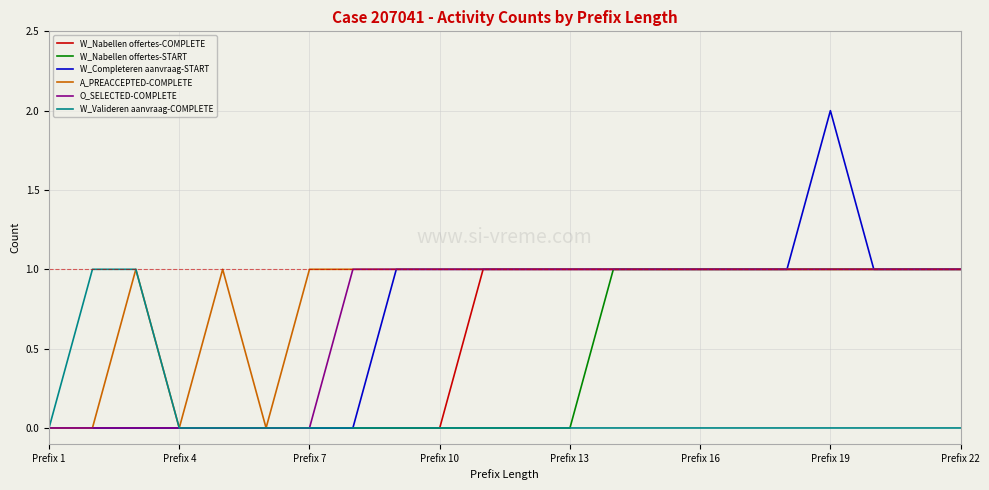

Which series has the largest range (max minus min)?

W_Completeren aanvraag-START